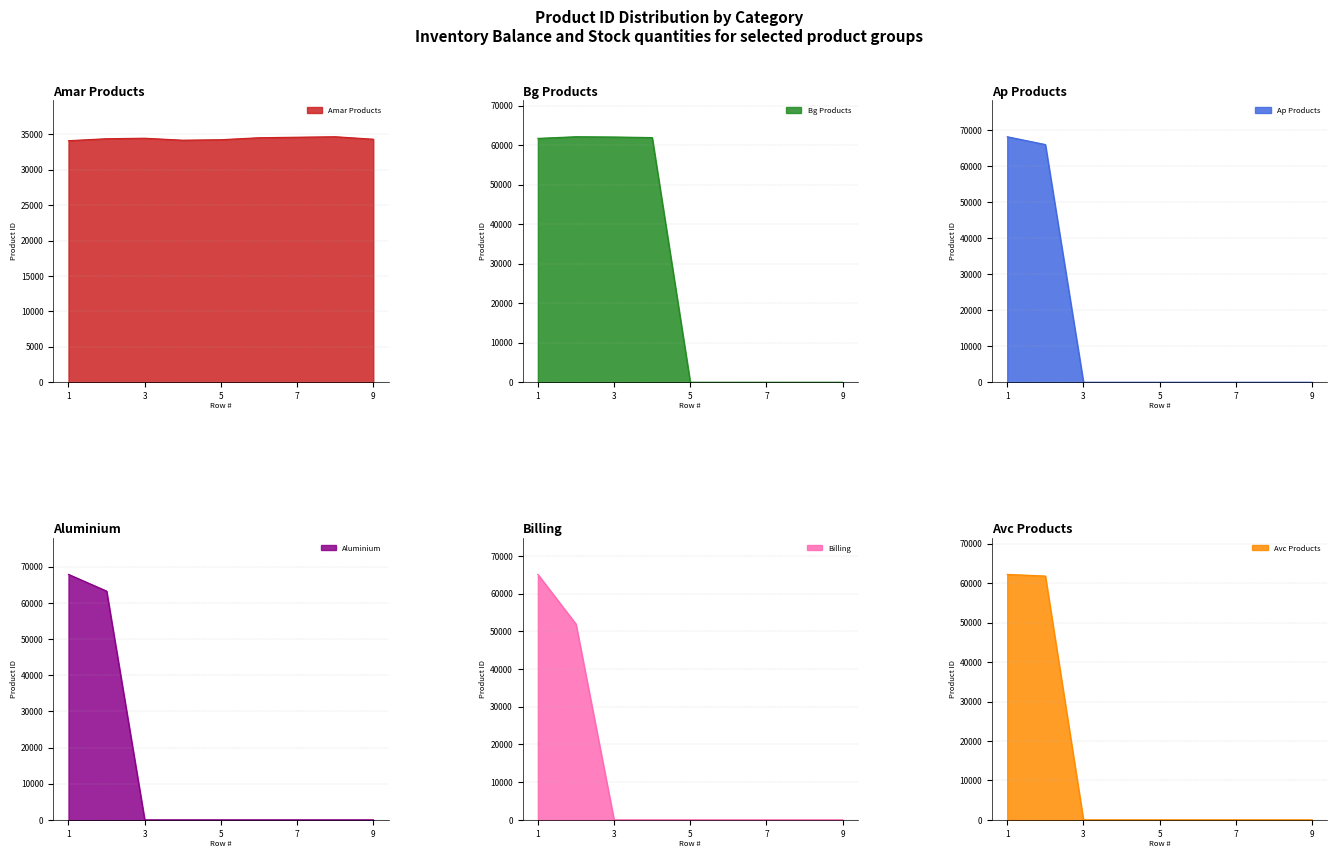

At which category is the sum across all series the highest?

1